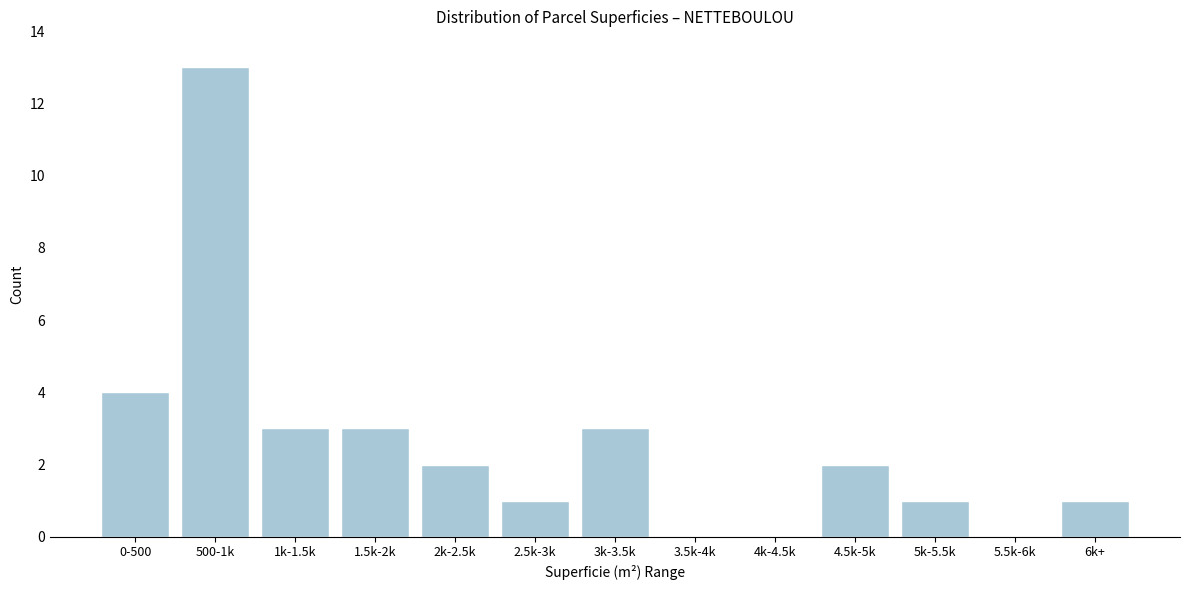

Reading left to right, transcribe all the data shown in this chart.

0-500=4	500-1k=13	1k-1.5k=3	1.5k-2k=3	2k-2.5k=2	2.5k-3k=1	3k-3.5k=3	3.5k-4k=0	4k-4.5k=0	4.5k-5k=2	5k-5.5k=1	5.5k-6k=0	6k+=1